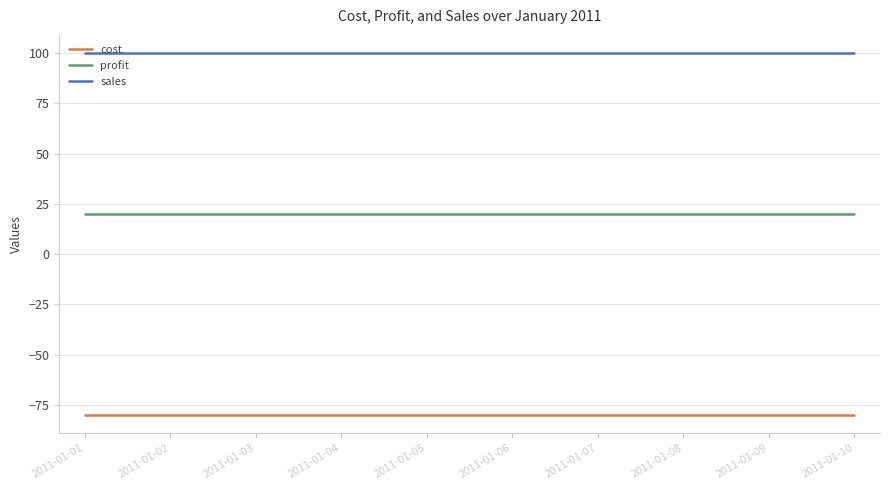

What is the spread (max minus min) of values at 2011-01-08?

180